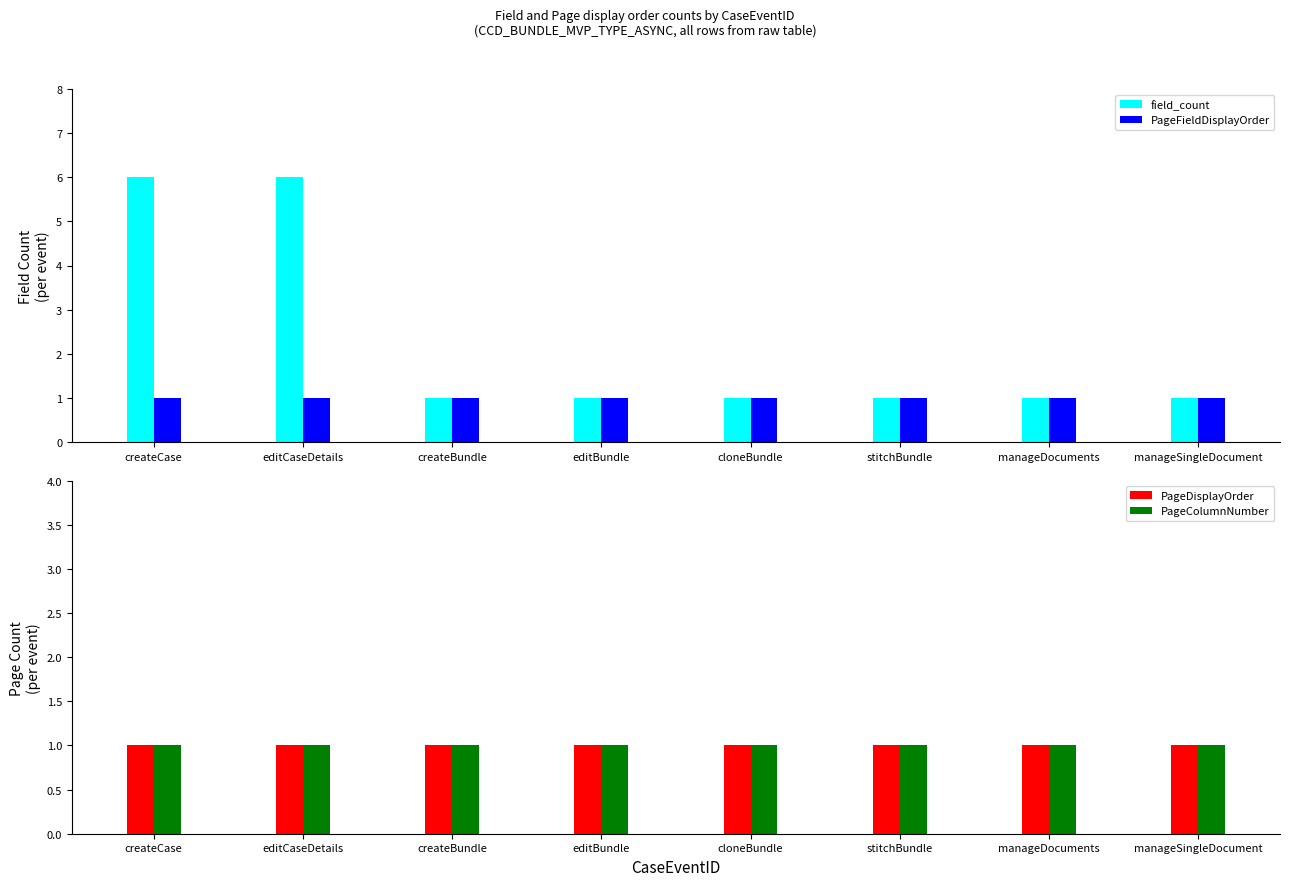

Where is PageColumnNumber nearest to the value 1?

createCase